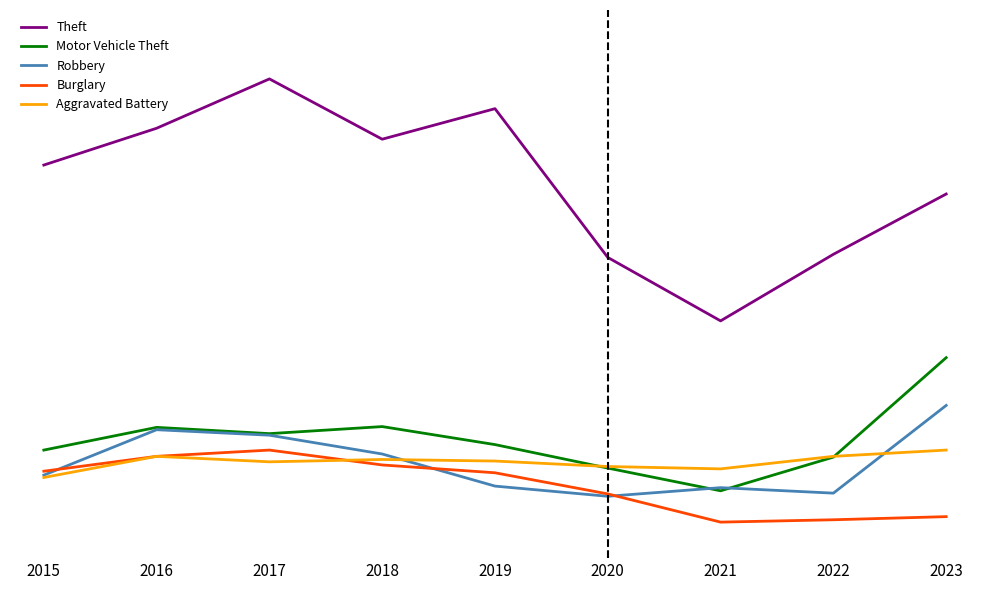

The value of Motor Vehicle Theft at 2021 is 86. True or false?

True